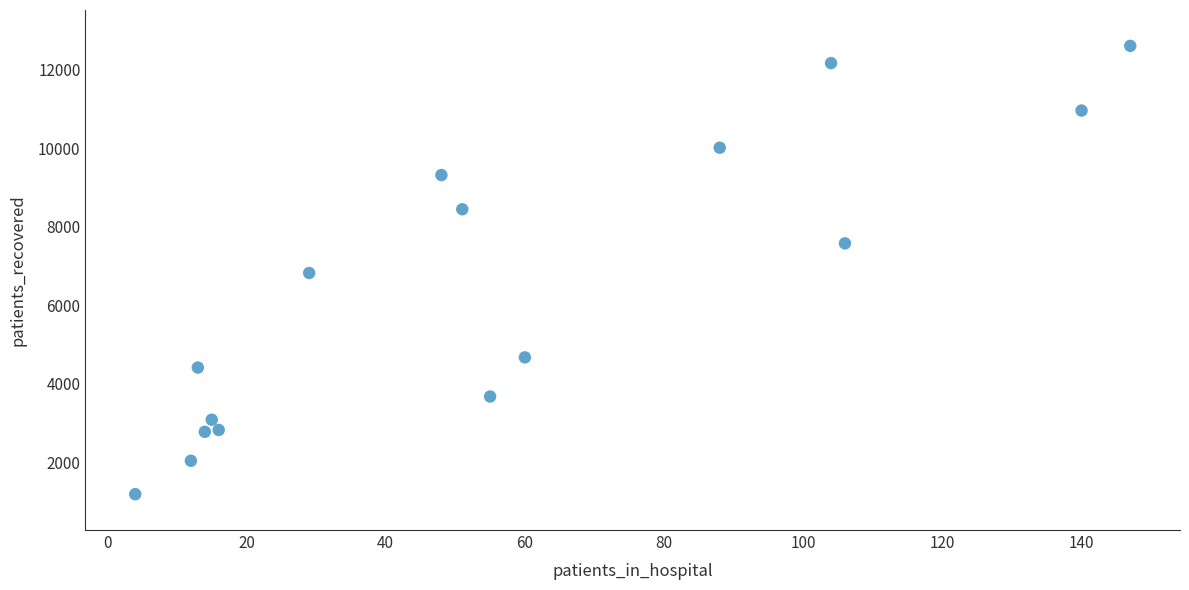

What is the range of X values (max minus min)?

143